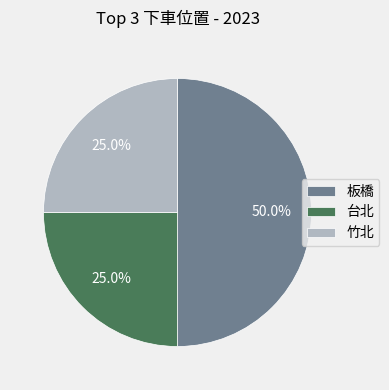

Count the number of slices in the pie.

3